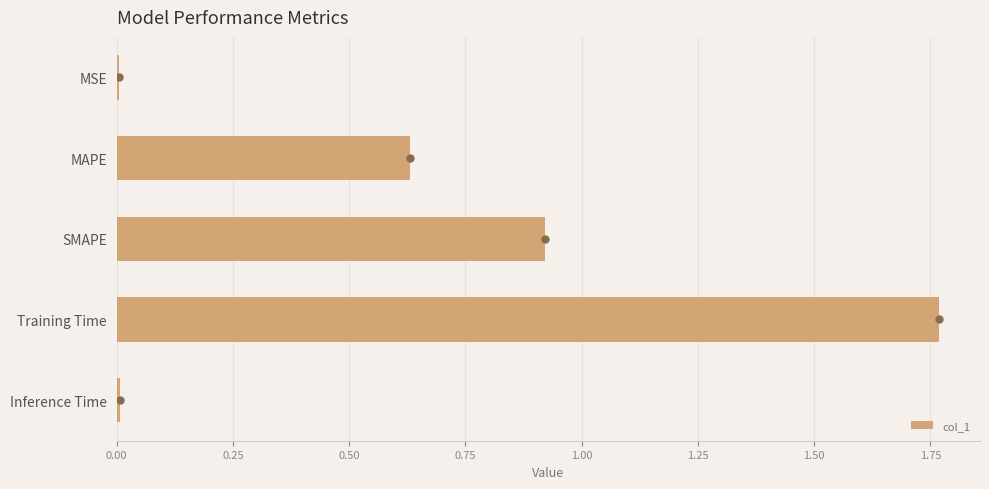

Is it true that col_1 equals 0.0 at Inference Time?

True